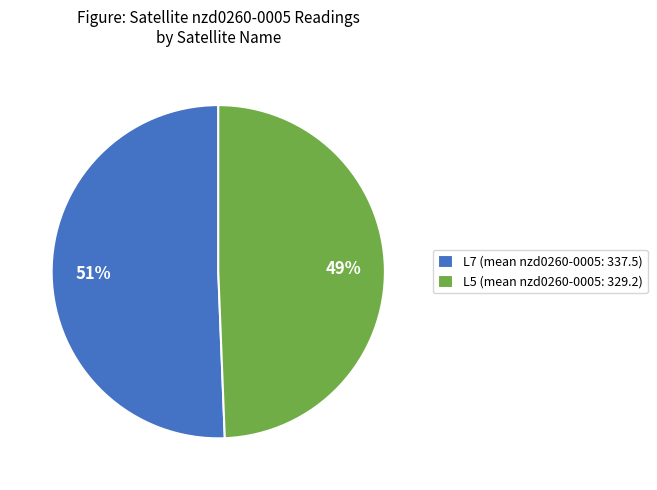

What percentage is the L5 slice, to the nearest percent?

49%